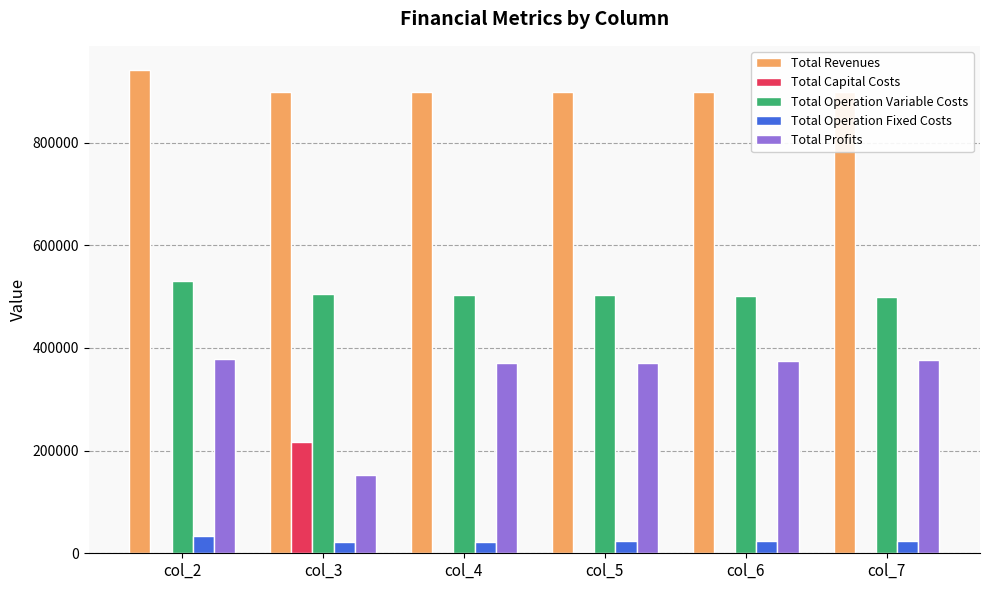

What are all the series names shown in the legend?

Total Revenues, Total Capital Costs, Total Operation Variable Costs, Total Operation Fixed Costs, Total Profits